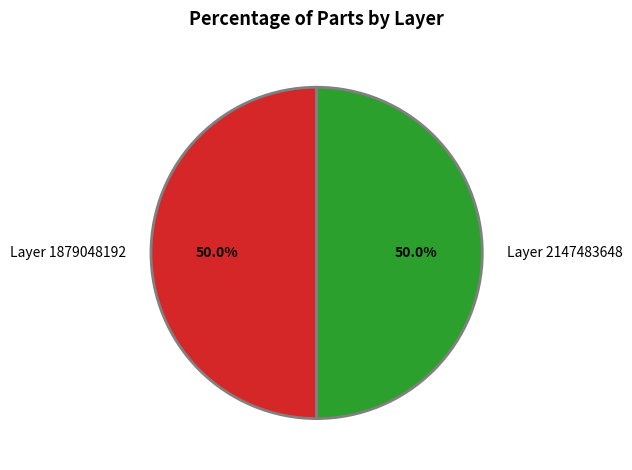

What is the total percentage of Layer 2147483648 and Layer 1879048192?

100.0%